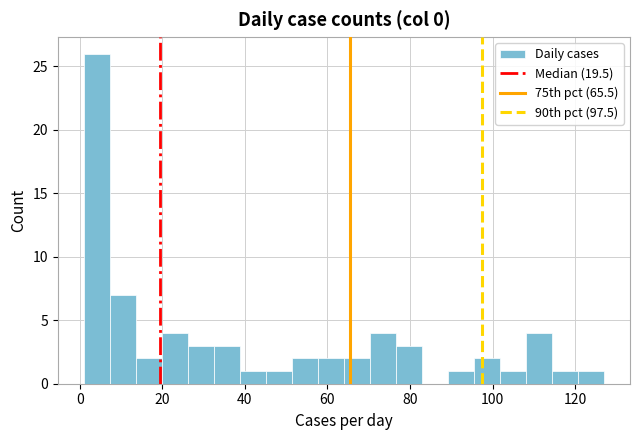

Read against the x-axis, roughly where is the centre of the tallest bar?

4